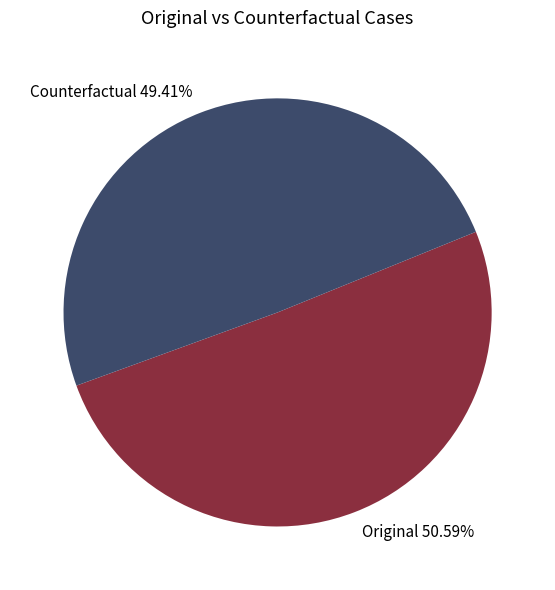

To the nearest percent, what is the average slice percentage?

50%